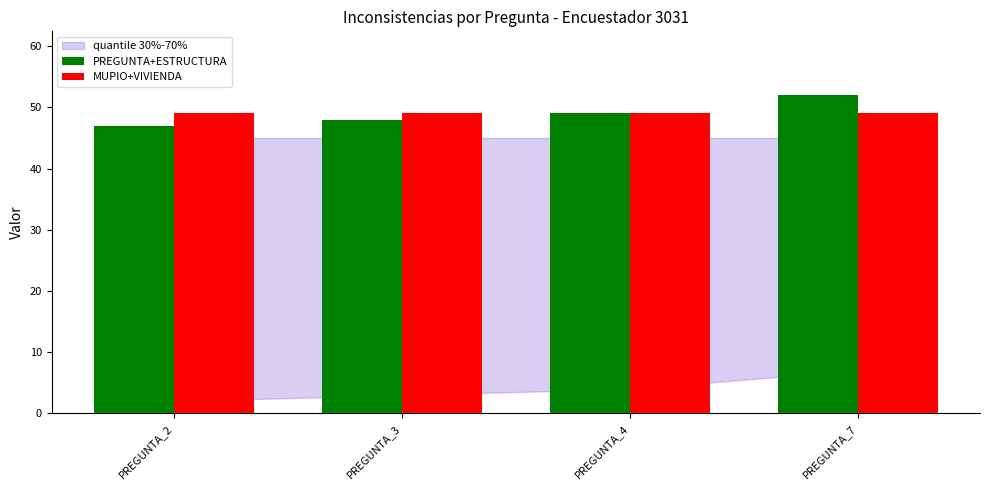

What is the minimum value for PREGUNTA+ESTRUCTURA?

47